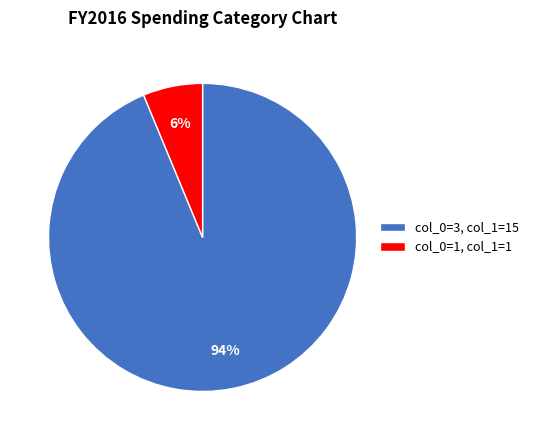

To the nearest percent, what is the combined percentage of col_0=3, col_1=15 and col_0=1, col_1=1?

100%